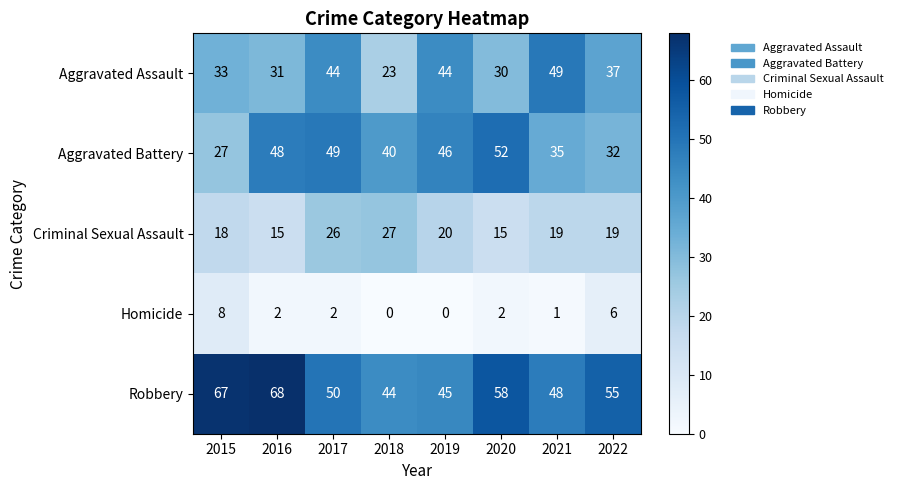

Count the Homicide values in the range 1 to 6.

5